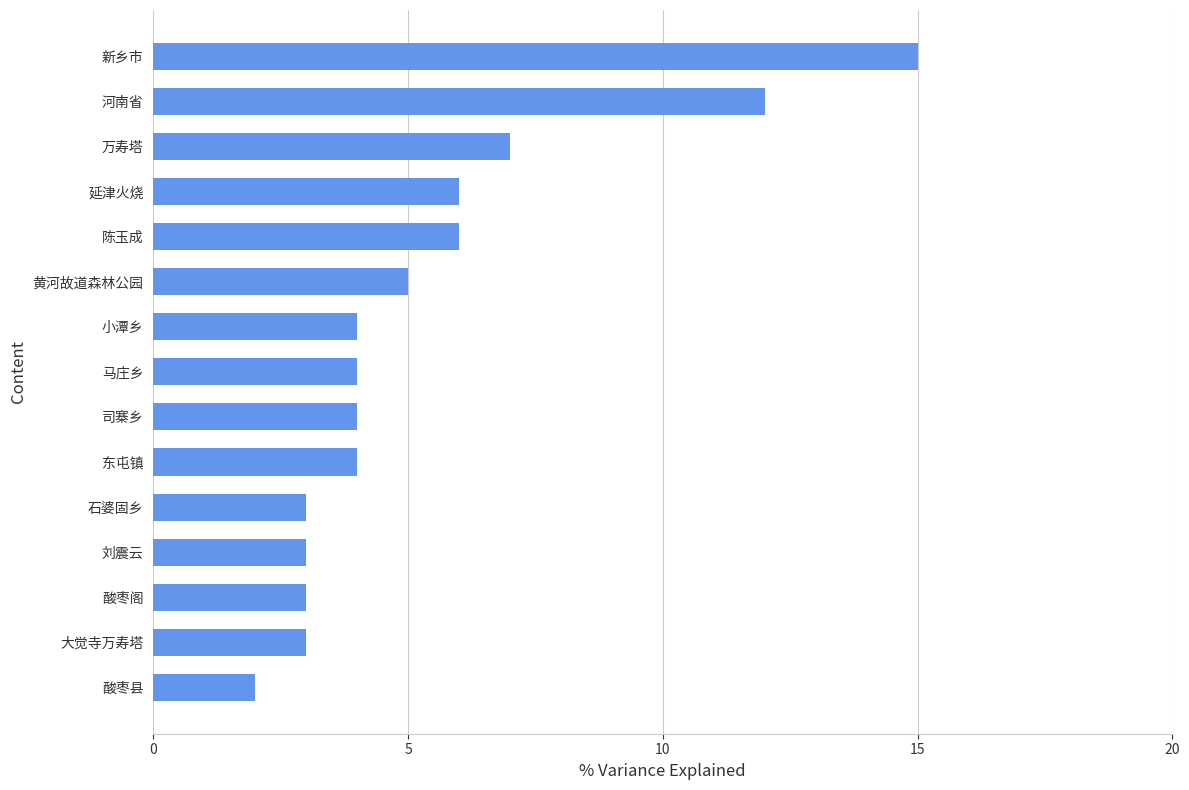

What position from the bottom is 河南省?

14